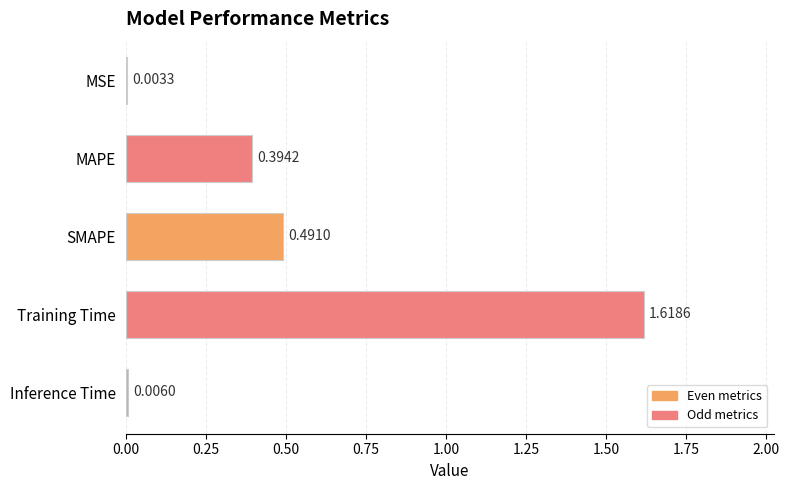

Which has a higher value, Inference Time or MSE?

Inference Time